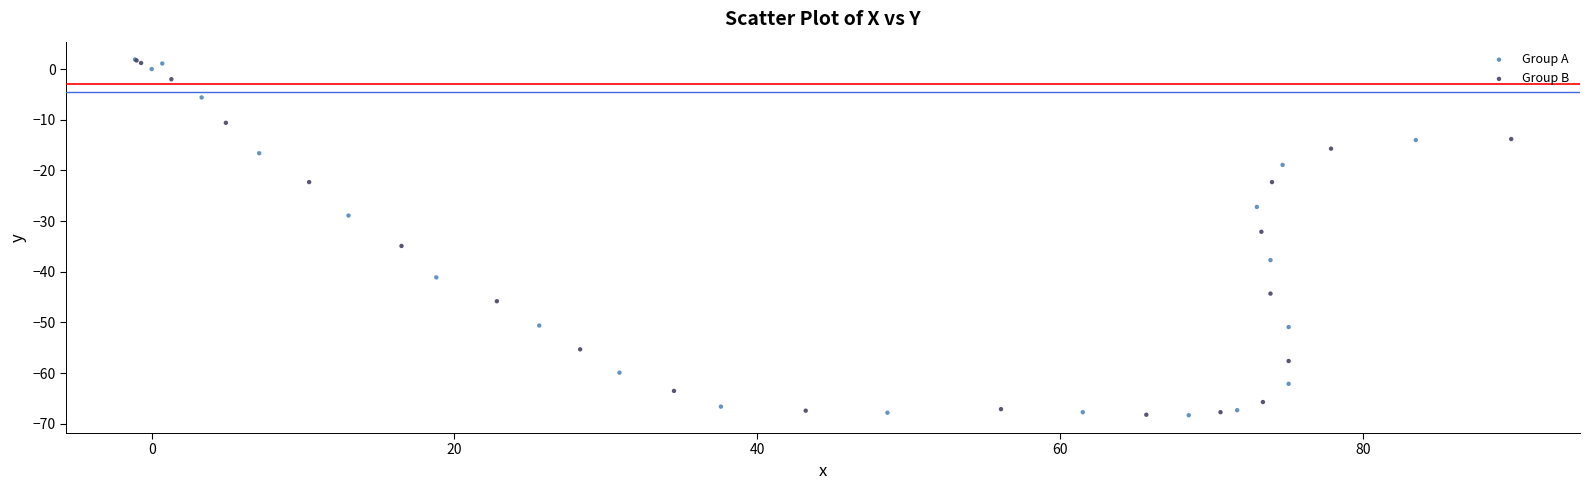

What are all the series names shown in the legend?

Group A, Group B